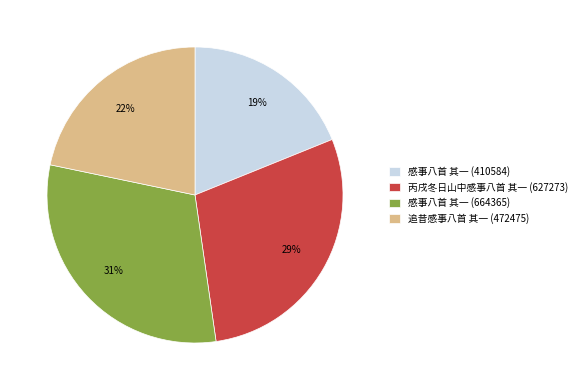

How many slices are in this pie chart?

4